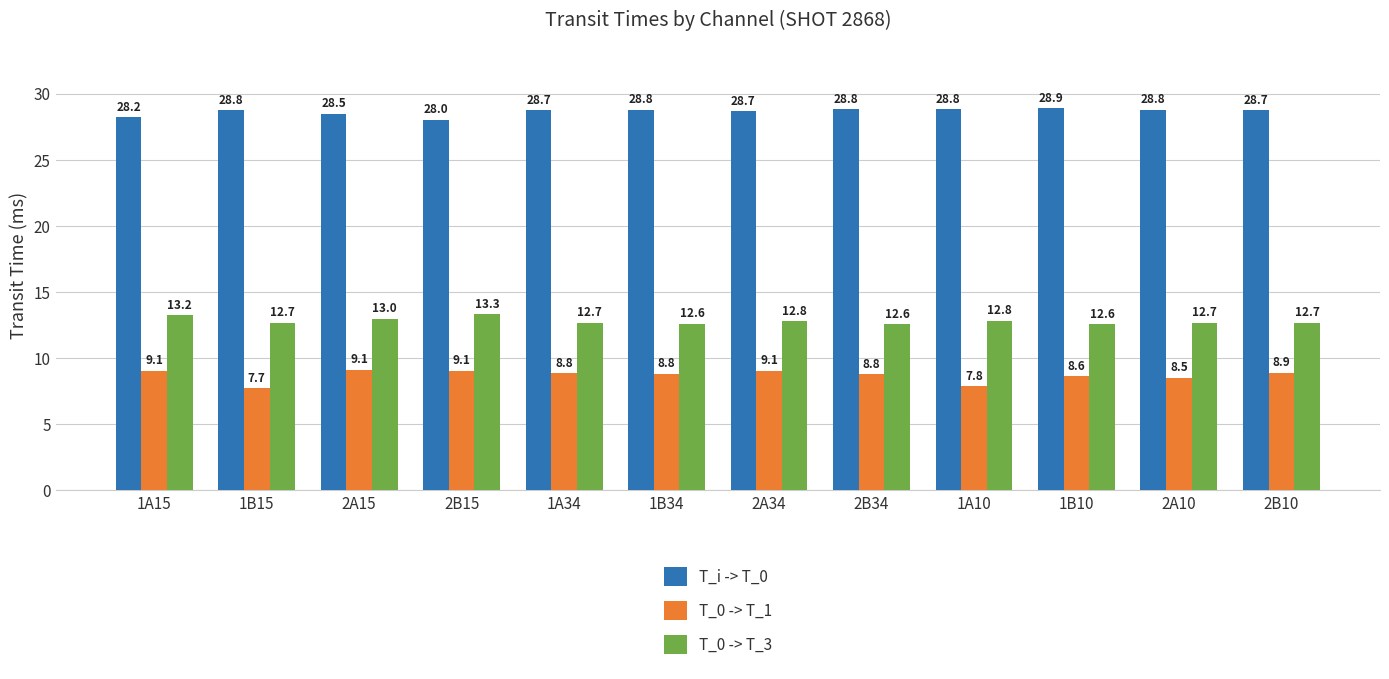

Where is T_0 -> T_1 nearest to the value 8?

1A10